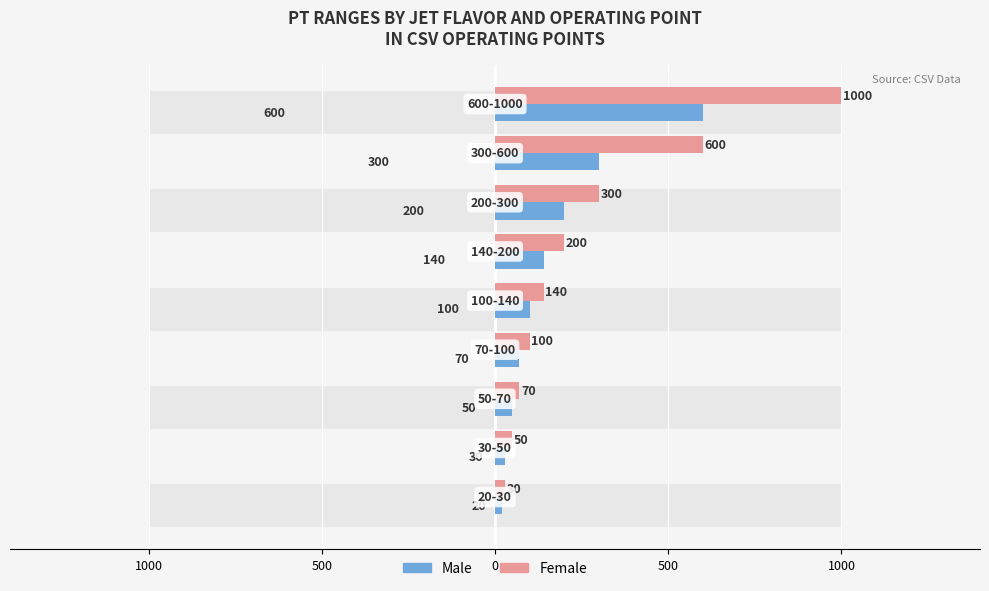

Where does the Male series first go above 100?

5